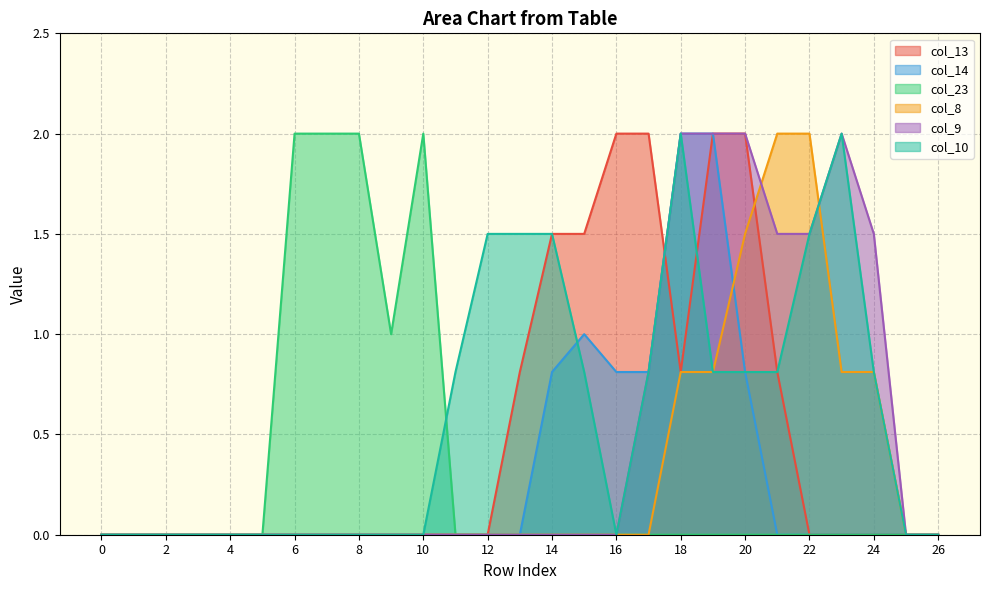

Which series has the largest total across all categories?

col_10